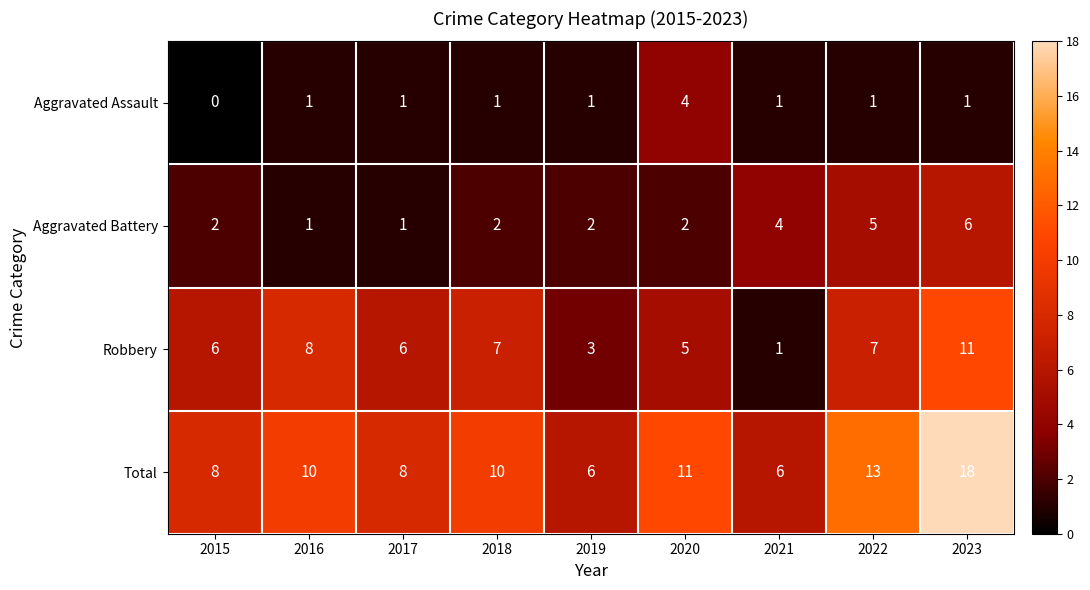

Read the Robbery value at 2023.

11